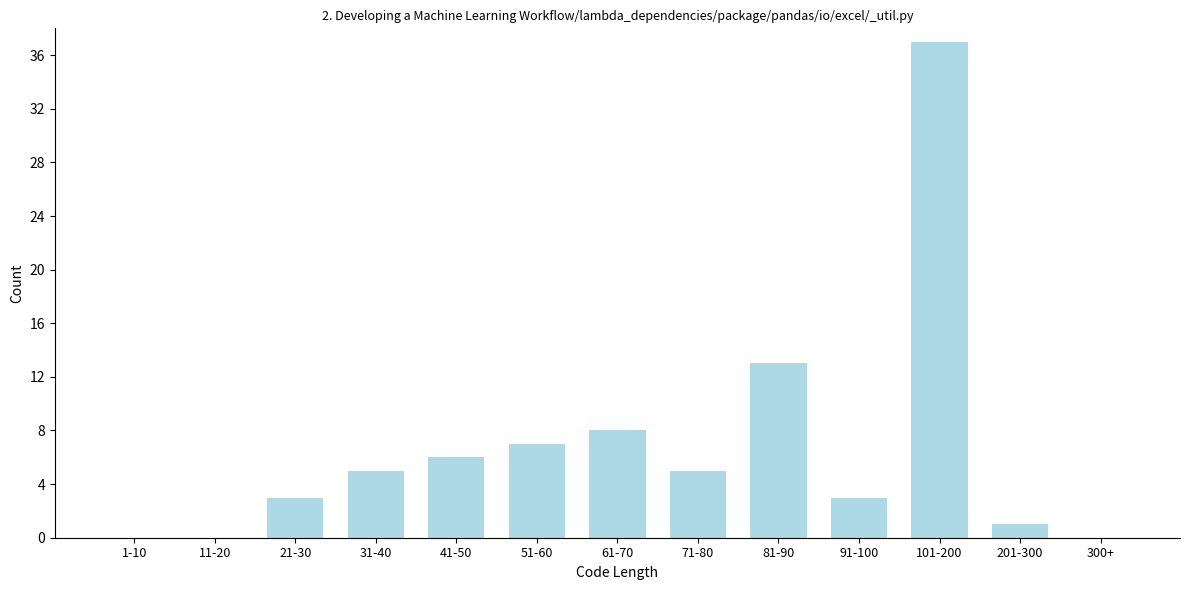

Reading right to left, transcribe all the data shown in this chart.

300+=0	201-300=1	101-200=37	91-100=3	81-90=13	71-80=5	61-70=8	51-60=7	41-50=6	31-40=5	21-30=3	11-20=0	1-10=0